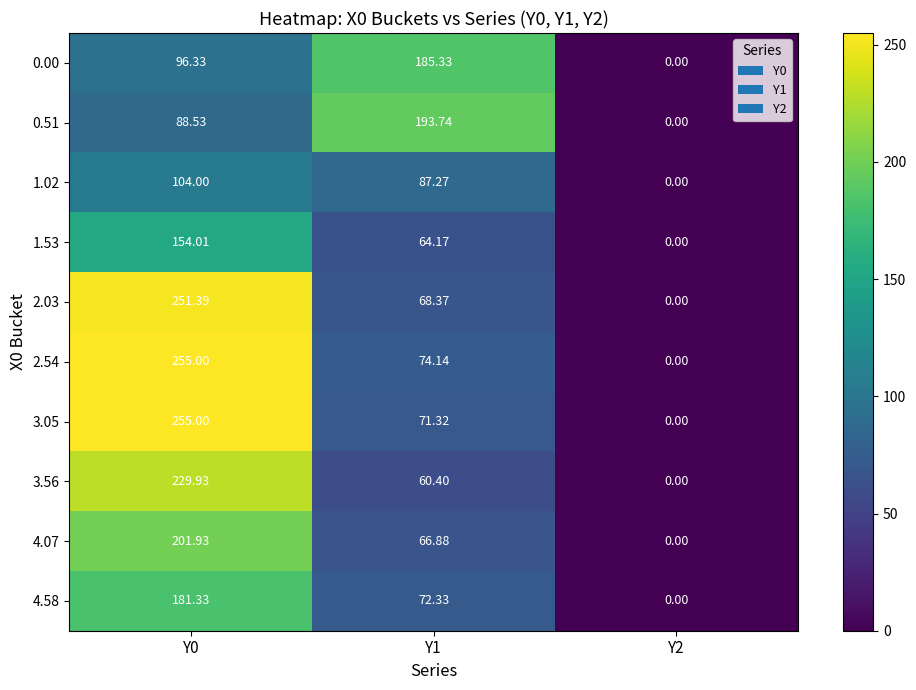

What is the total value across all series at Y0?

1817.5